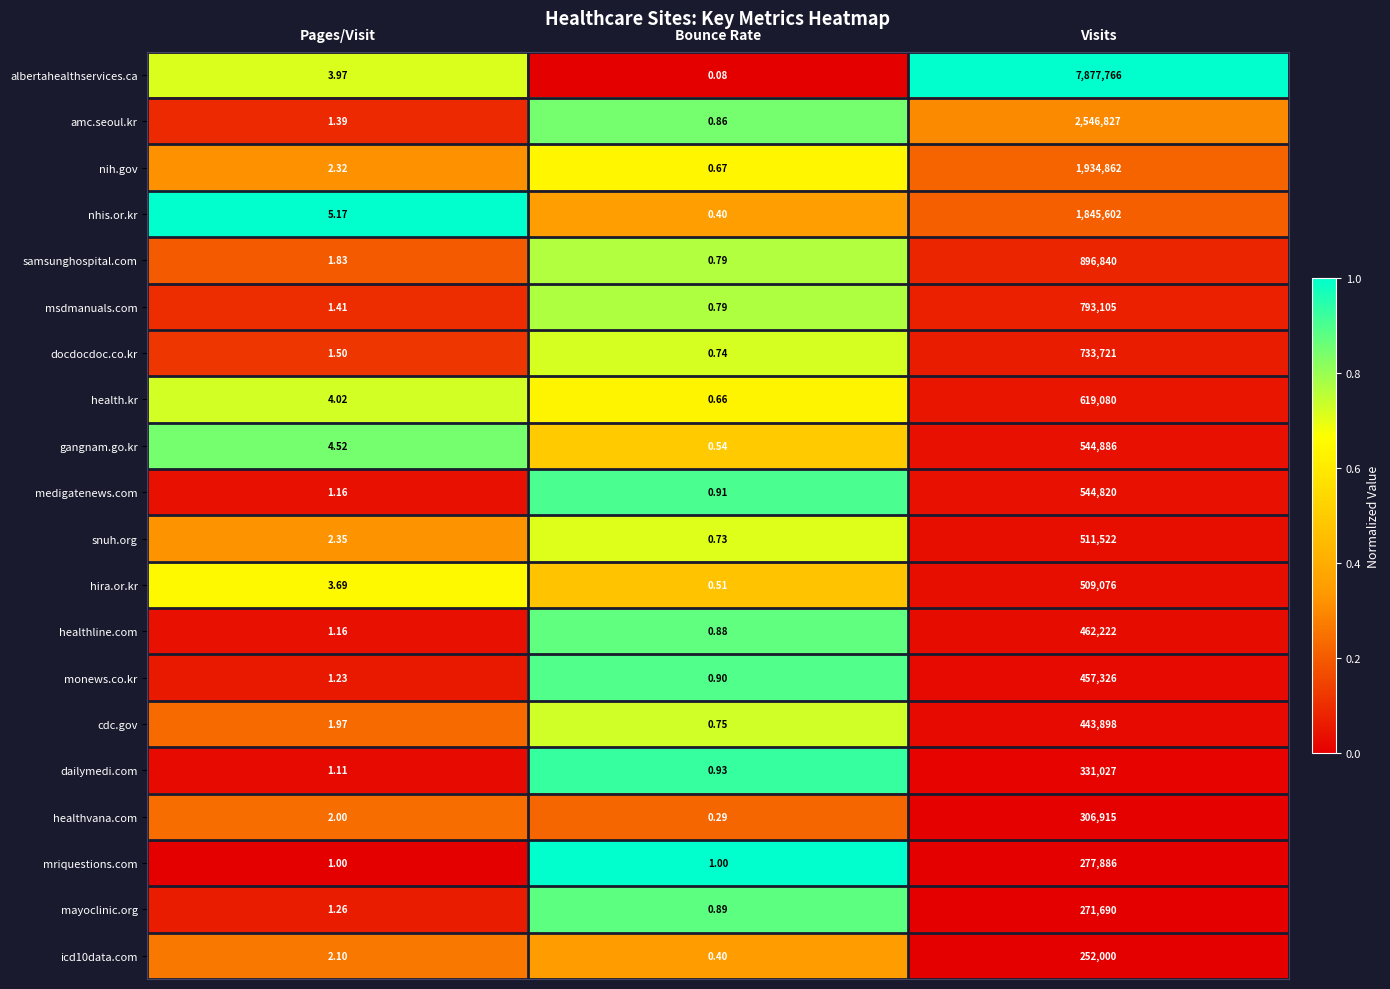

At which category does the chart reach its peak across all series?

Visits